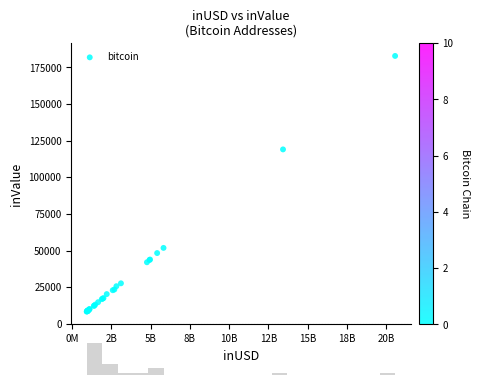

What Y value in the scatter plot is closest to 95552?

119005.0